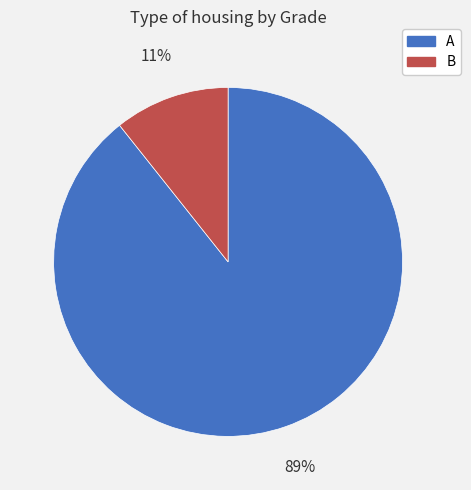

To the nearest percent, what is the combined percentage of A and B?

100%